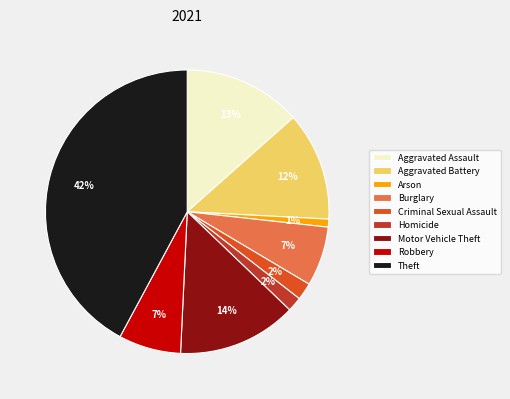

Is there a majority slice in this chart?

No